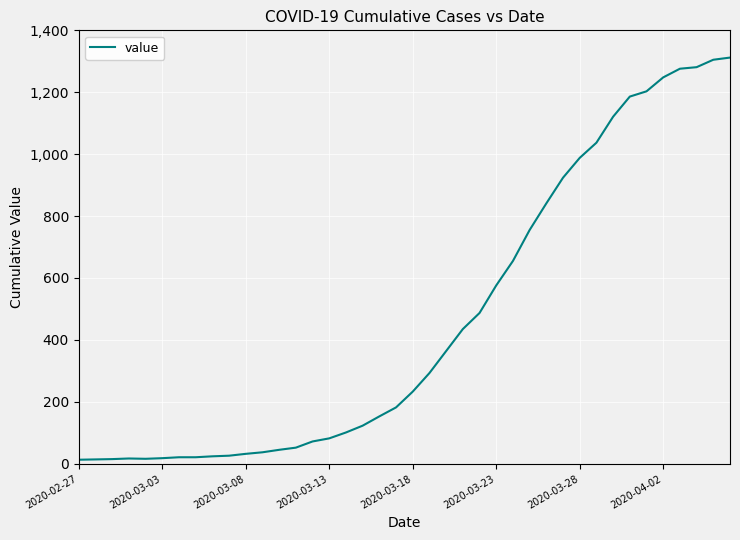

What is the smallest value displayed?

13